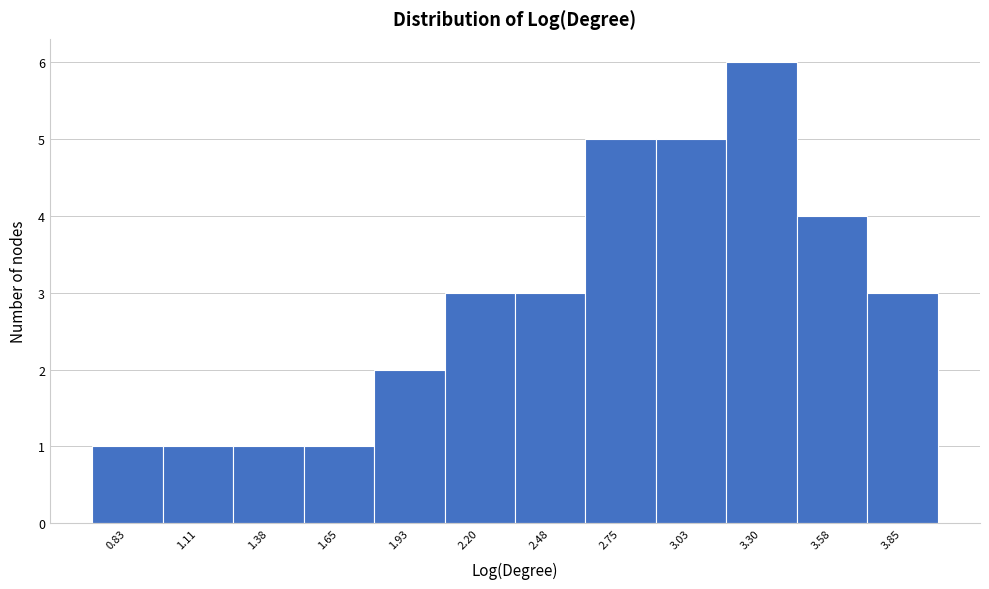

Reading left to right, transcribe this chart: for each bar, give the range it covers on the x-axis and its height. Neither the bar edges nor the heights are printed on the chart, so give them approximately, as read against the axes.

0.70 to 0.95: 1
0.95 to 1.25: 1
1.25 to 1.50: 1
1.50 to 1.80: 1
1.80 to 2.05: 2
2.05 to 2.35: 3
2.35 to 2.60: 3
2.60 to 2.90: 5
2.90 to 3.15: 5
3.15 to 3.45: 6
3.45 to 3.70: 4
3.70 to 4.00: 3